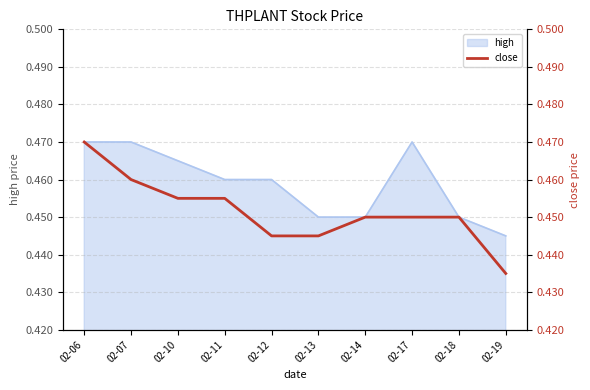

True or false: high has a value of 0.7 at 02-18.

False